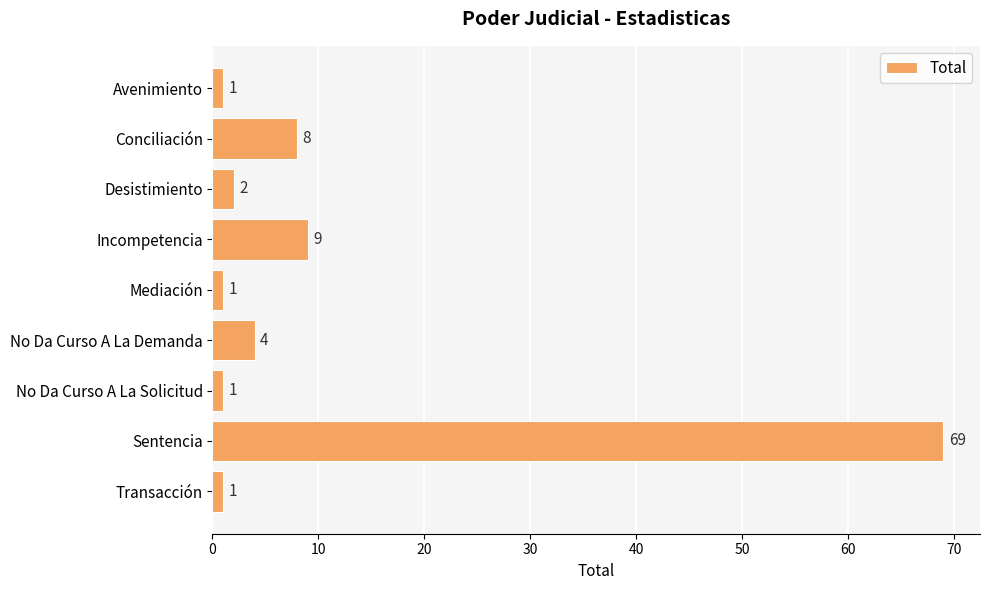

What is the label of the 1st bar from the top?

Avenimiento